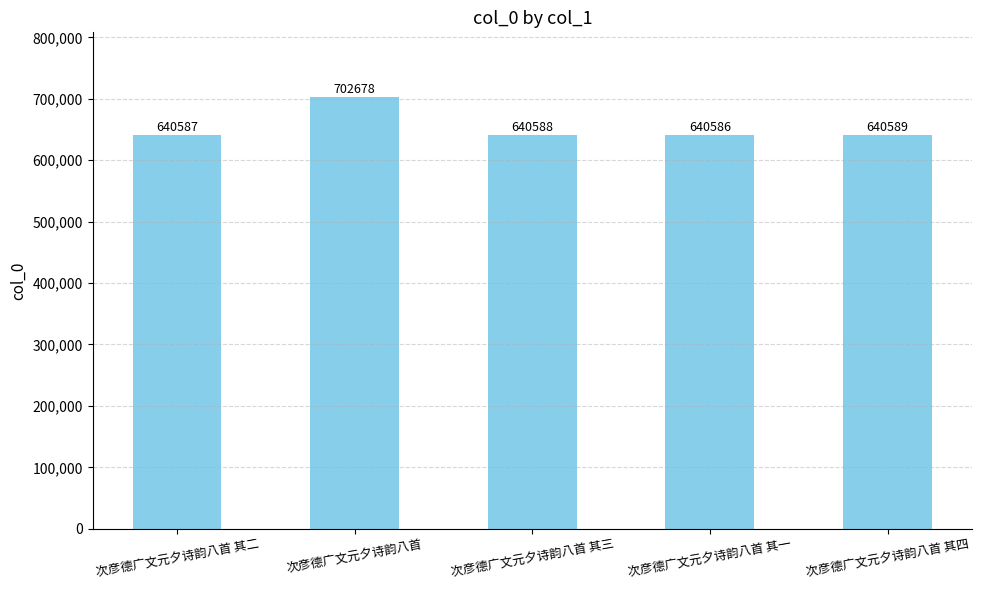

At which category does the chart reach its peak across all series?

次彦德广文元夕诗韵八首